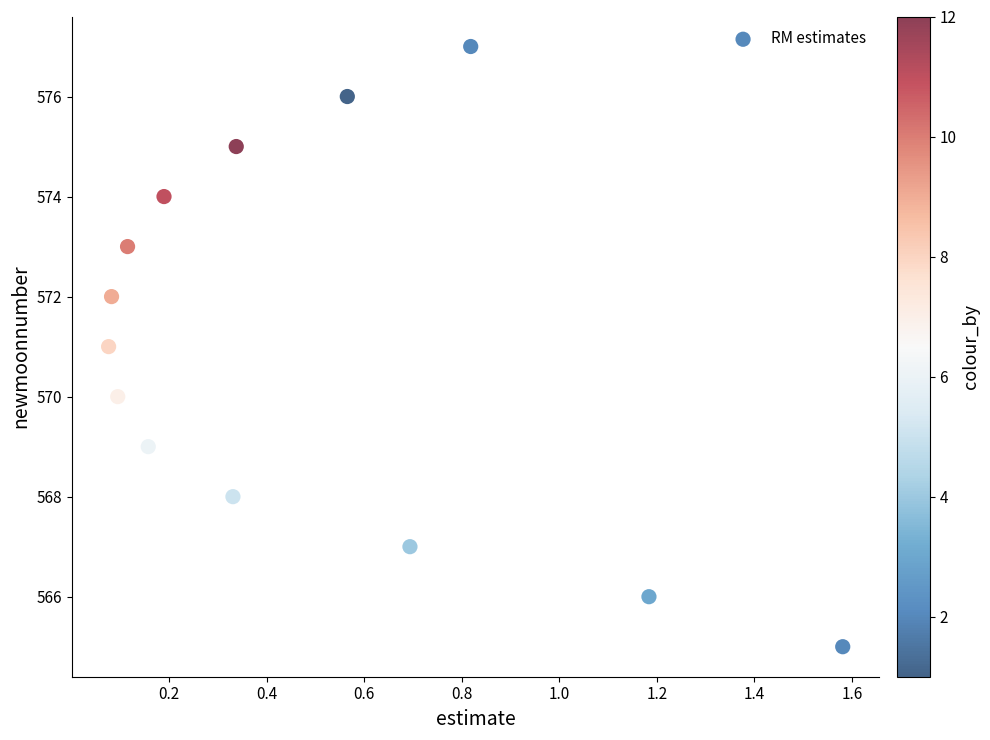

What is the range of Y values (max minus min)?

12